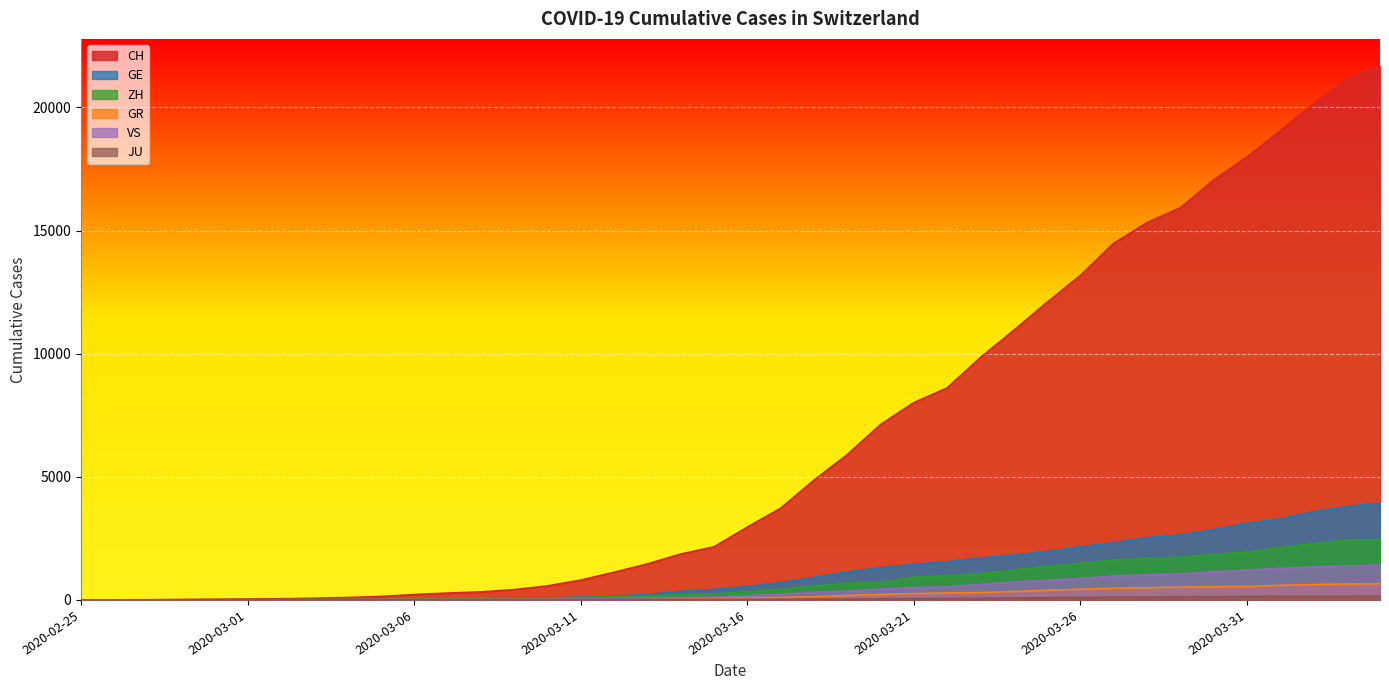

What is the maximum value for VS?

1418